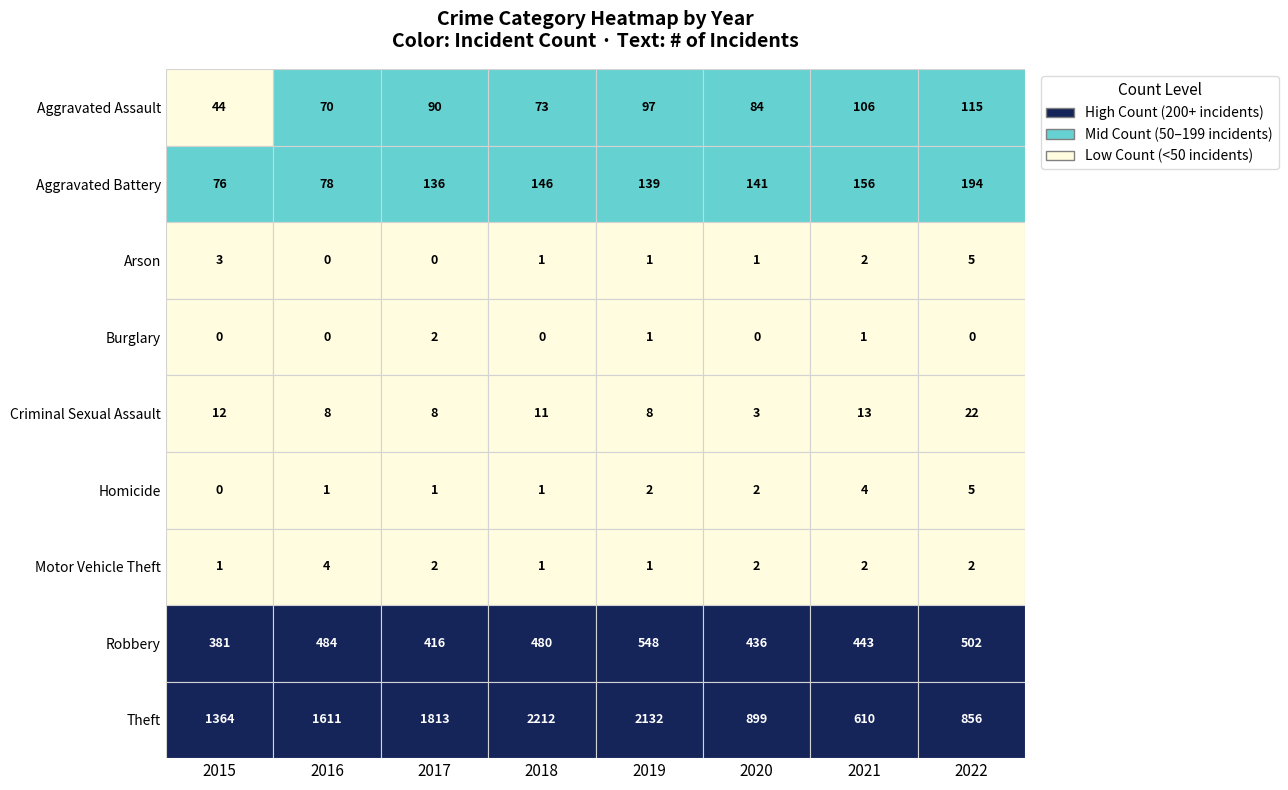

Which category has the lowest value in the Burglary series?

2015